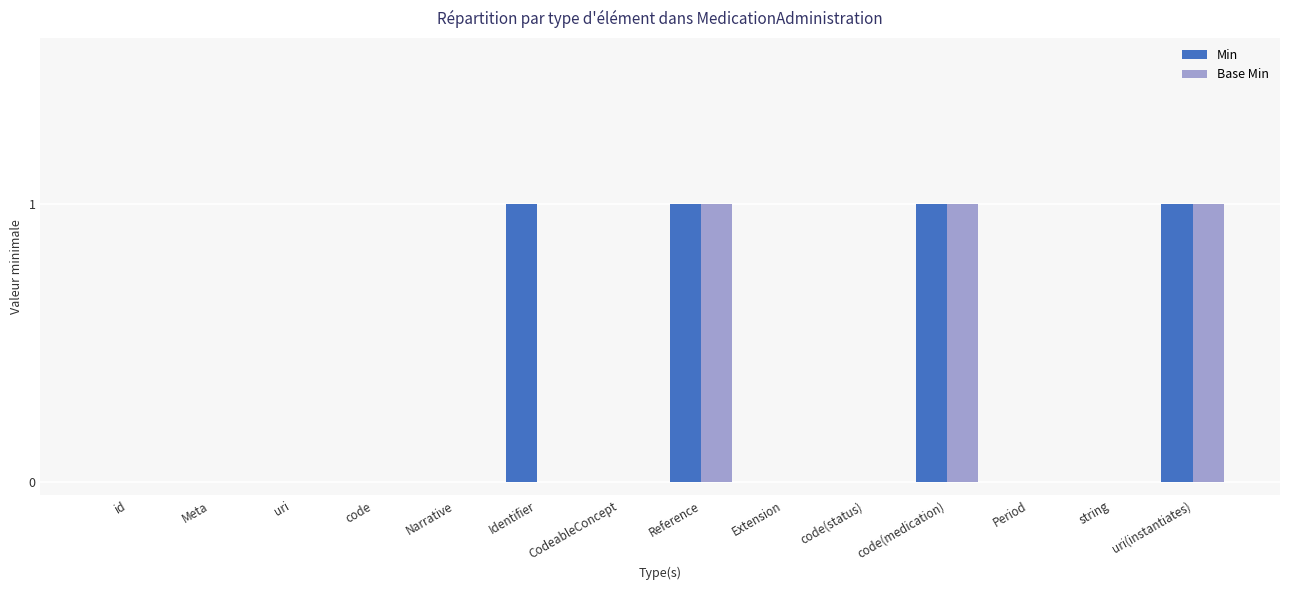

The value of Base Min at Period is 0. True or false?

True